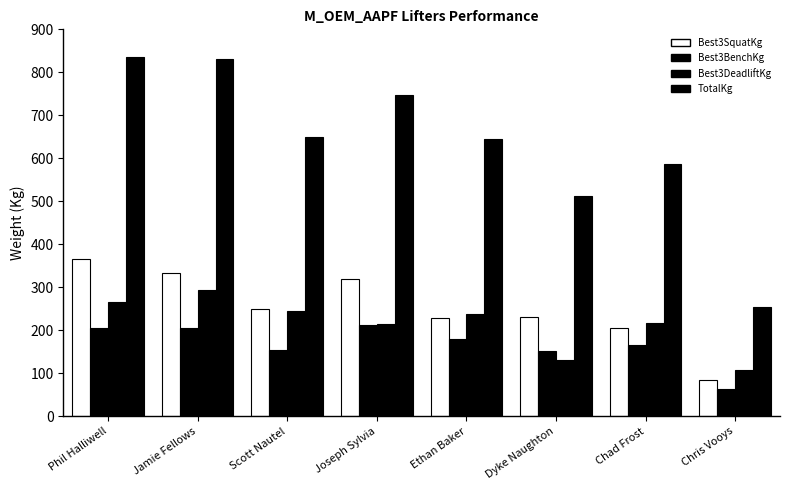

Which series changed the most between Scott Nautel and Dyke Naughton?

TotalKg